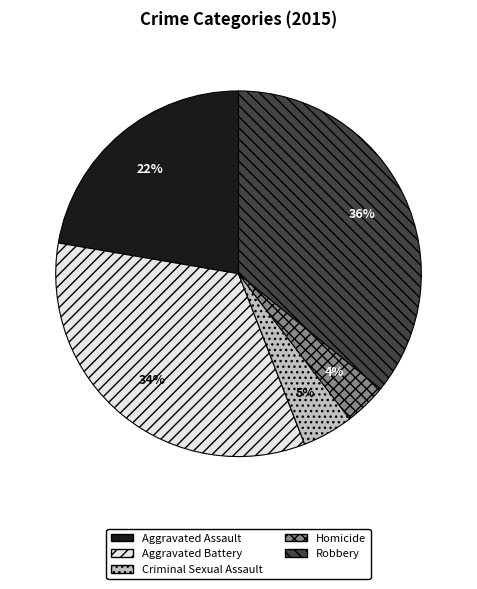

To the nearest percent, what portion does Homicide represent?

4%